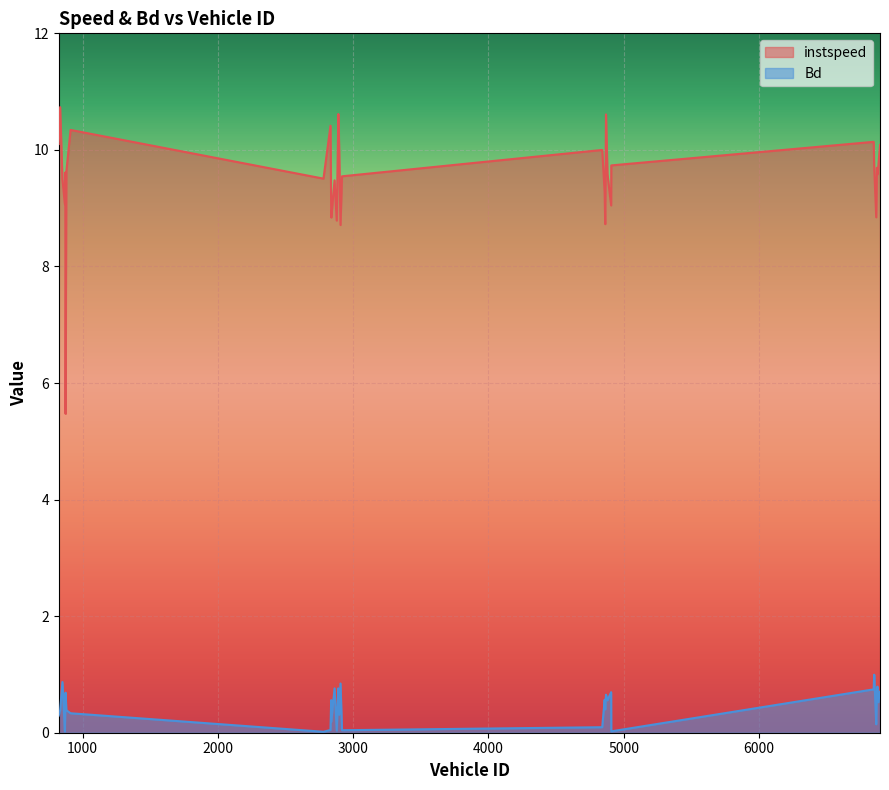

What is the label of the 18th point from the left?

2917.0